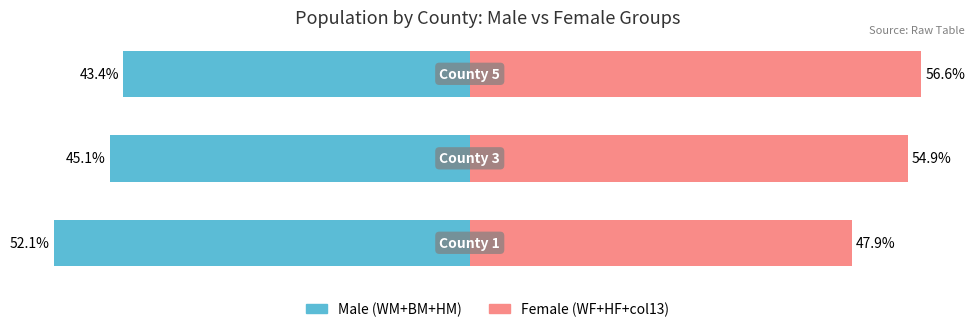

What is the difference between the Female (WF+HF+col13) values at 2 and 1?

1.7